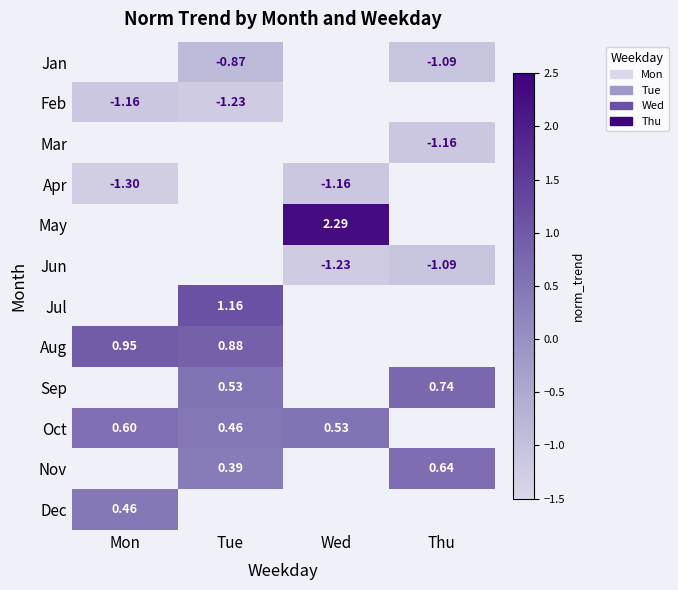

Which label corresponds to the largest value in the chart?

Wed